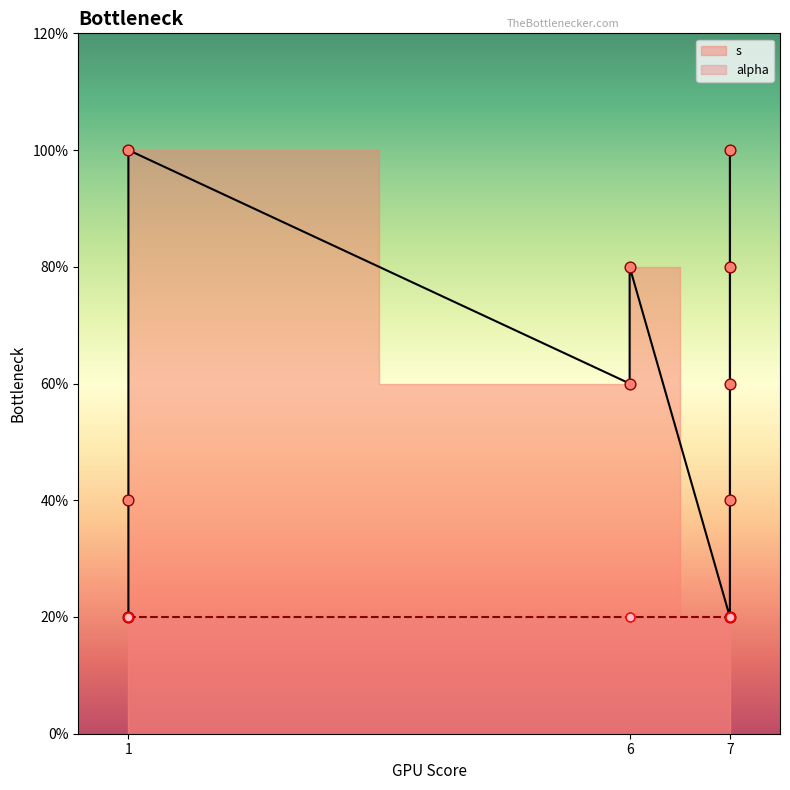

What is the change in value from 7 to 7?

+1